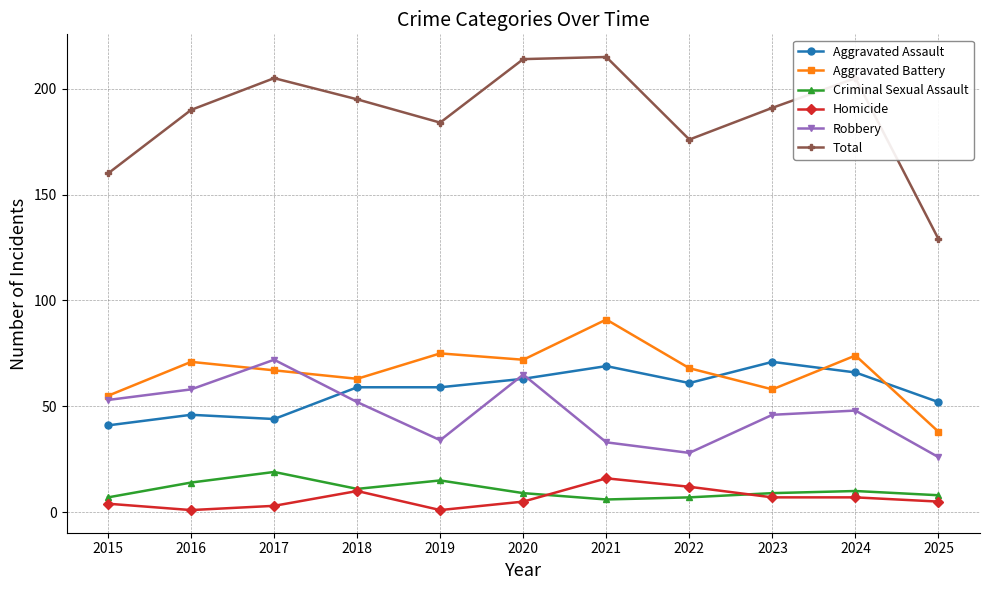

Is the value of Aggravated Battery at 2023 greater than the value of Total at 2024?

No